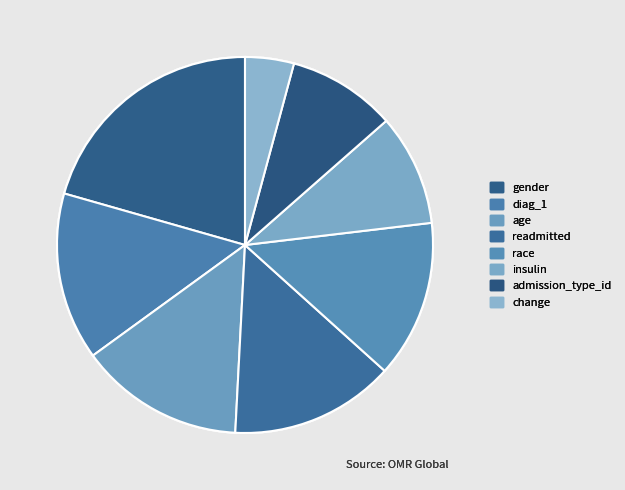

What percentage do age and diag_1 together represent?

28.6%